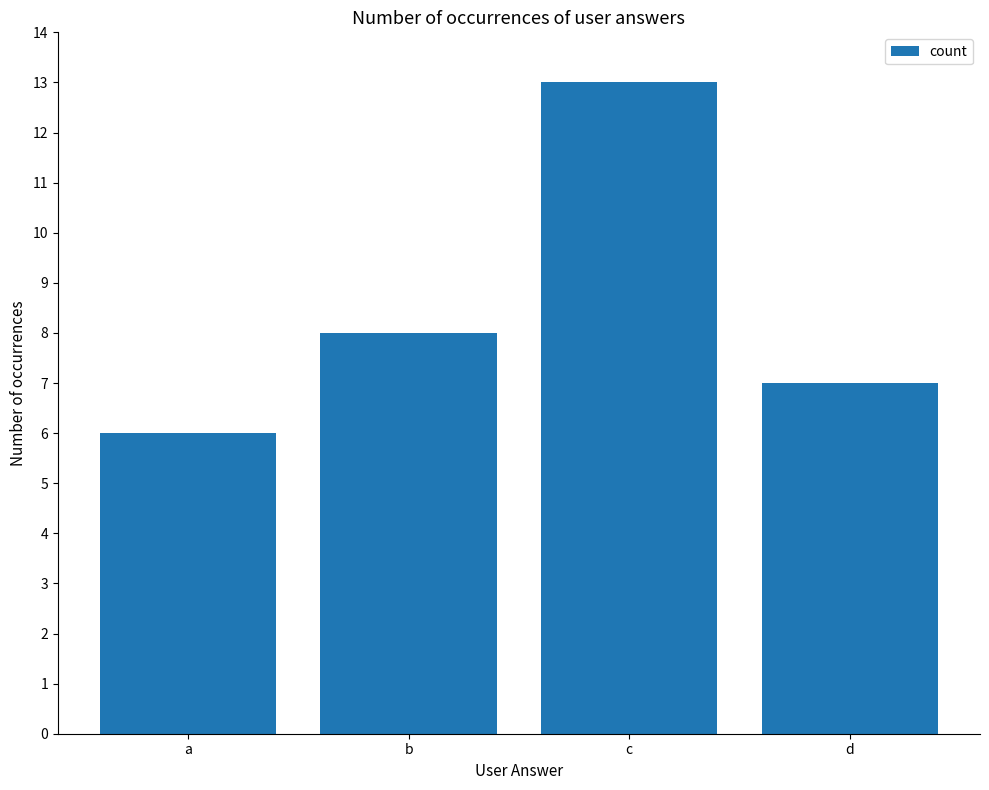

What is the change in value from b to c?

+5